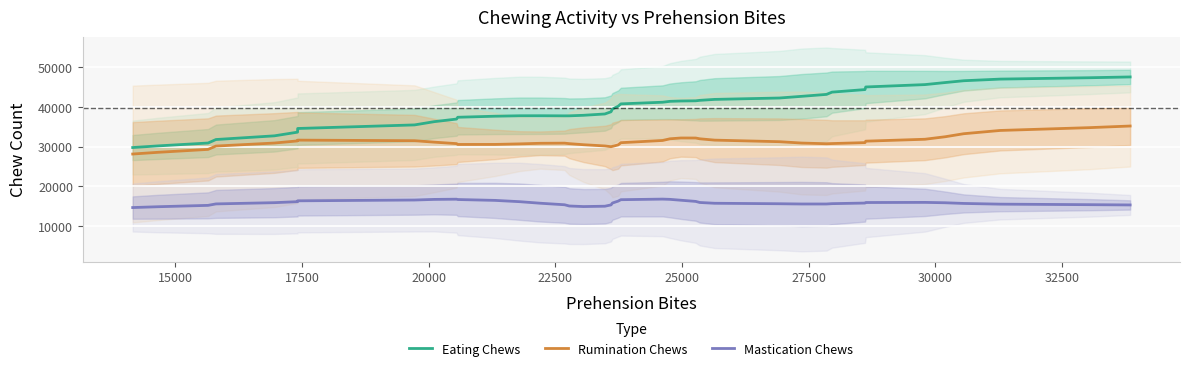

Rank the series by their average value, from highest to lowest.

Eating Chews, Rumination Chews, Mastication Chews